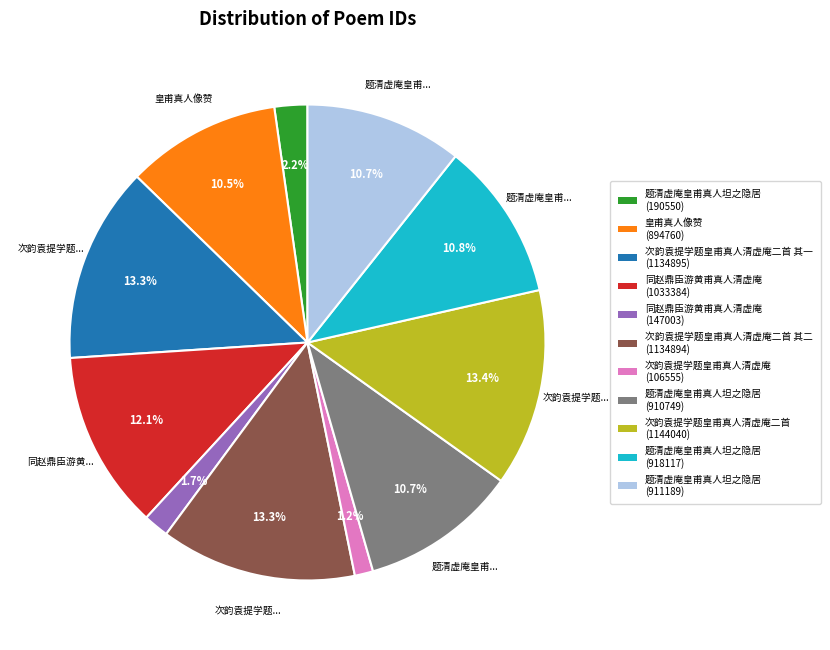

Is there a majority slice in this chart?

No